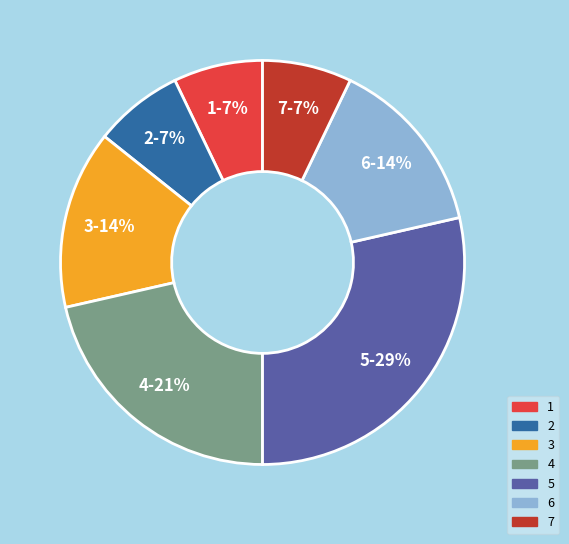

To the nearest percent, what is the average slice percentage?

14%